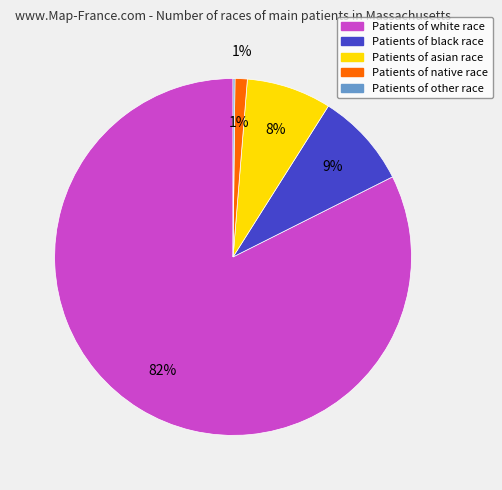

Is there a majority slice in this chart?

Yes